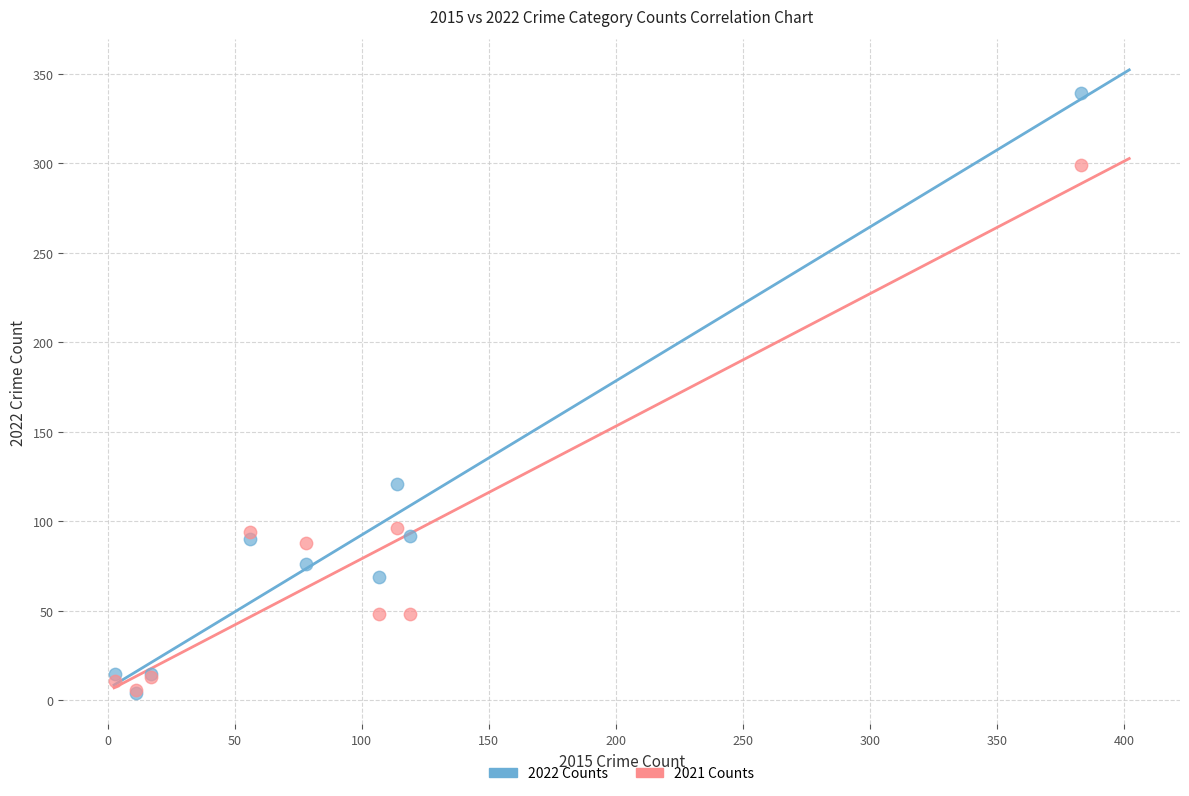

Across all series, what Y value is closest to 171?

121